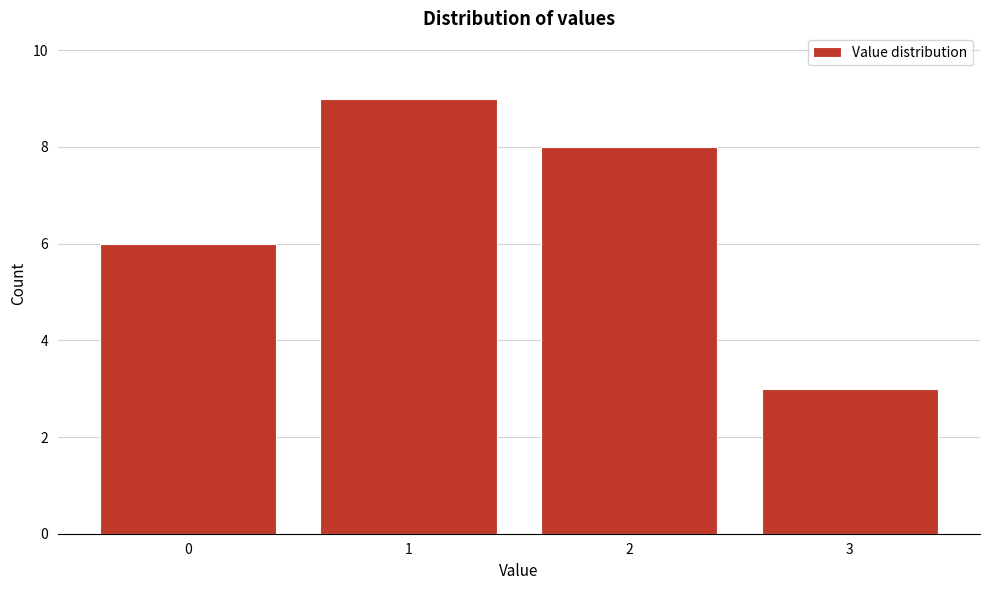

Reading left to right, list all the values displayed in this chart.

6	9	8	3